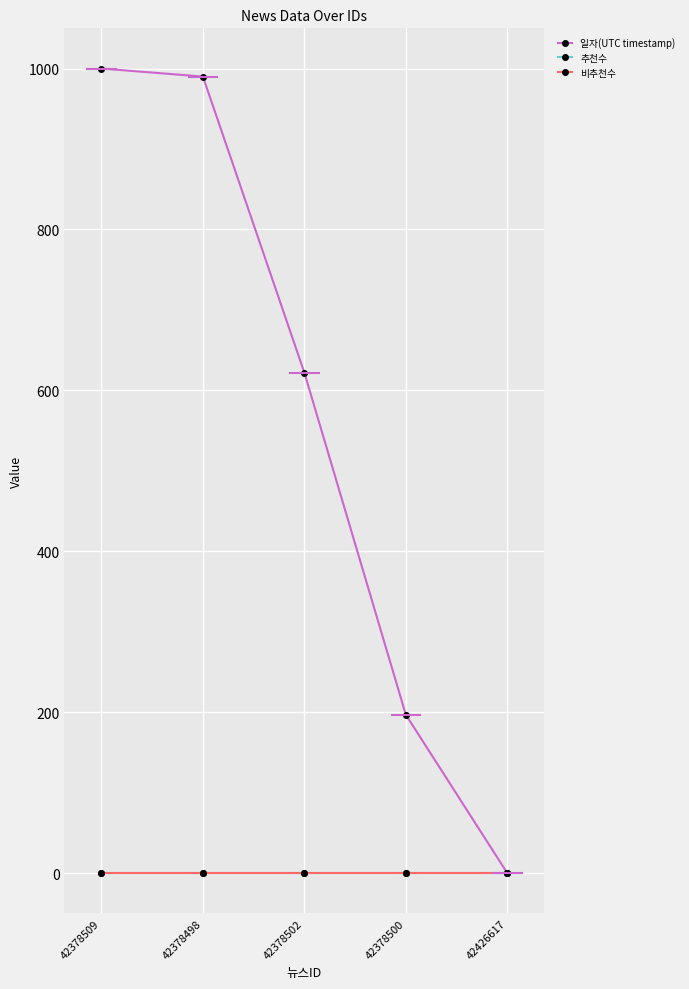

How many lines are shown in the chart?

3